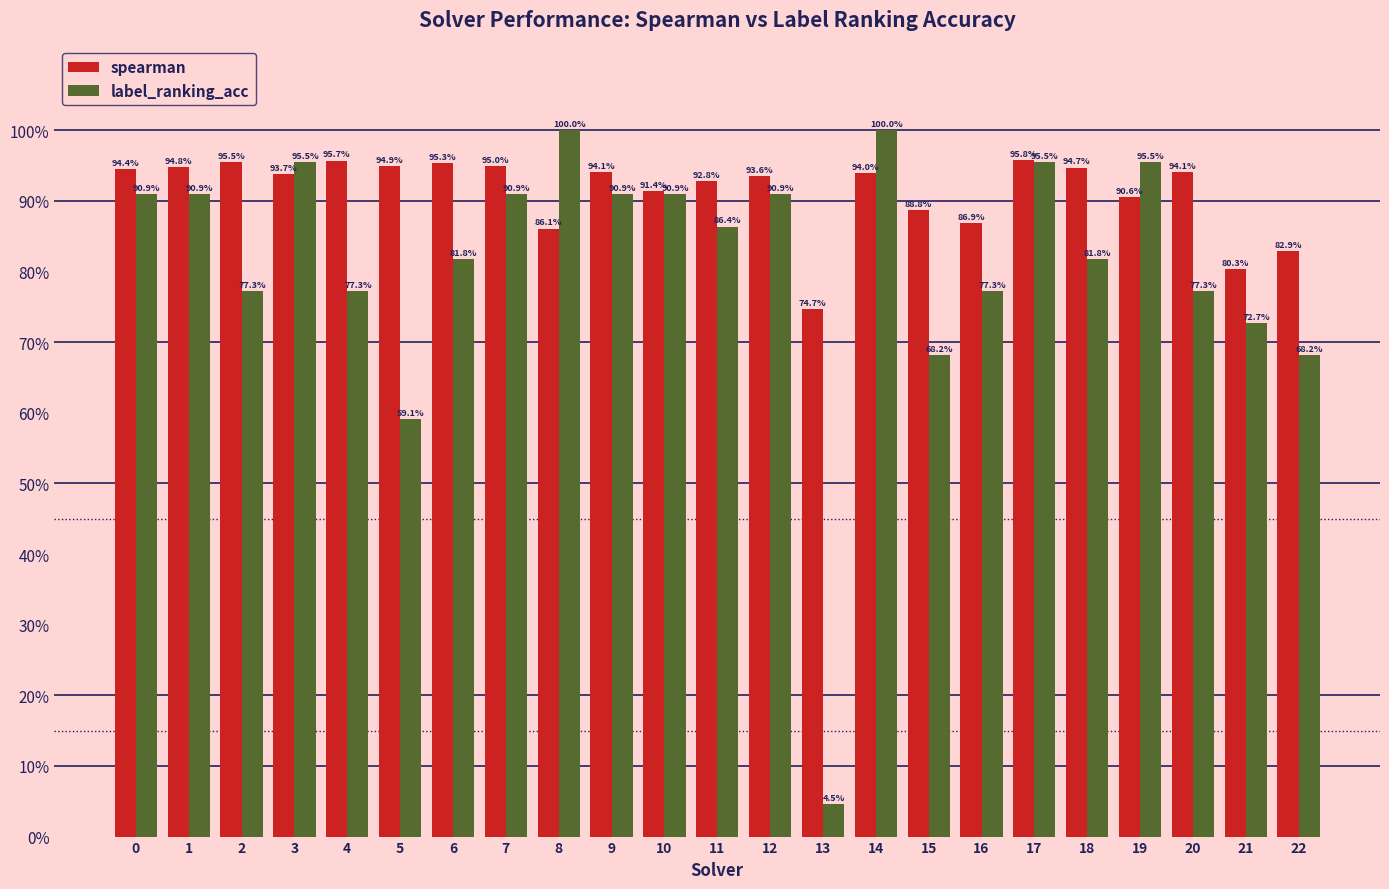

True or false: spearman has a value of 0.6 at 18.

False